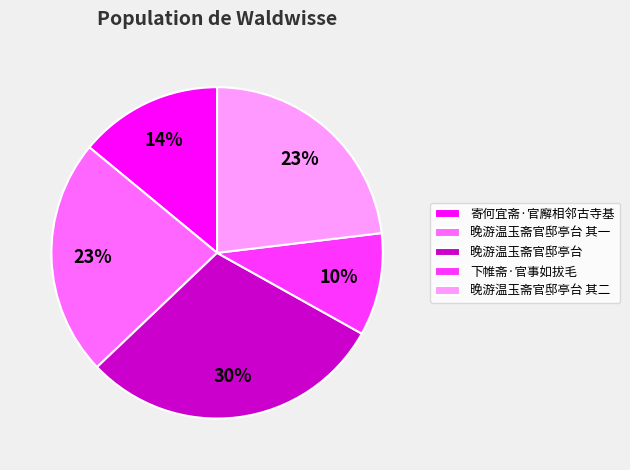

The 晚游温玉斋官邸亭台 其一 slice represents 17% of the pie. True or false?

False